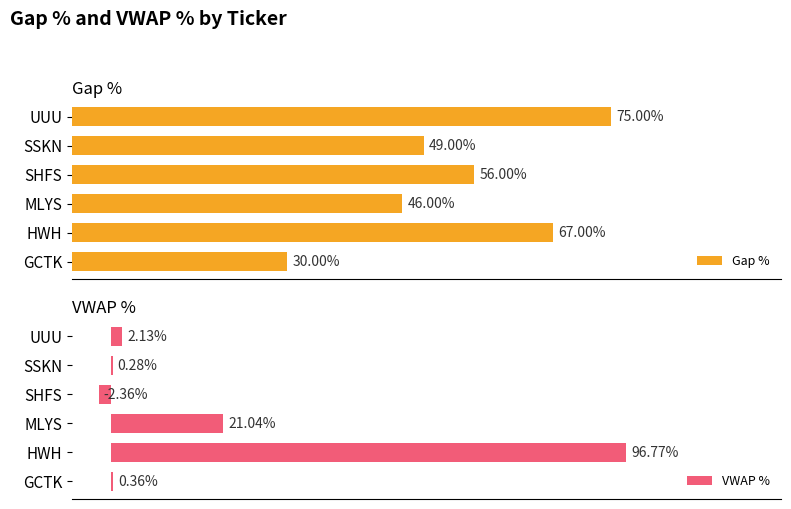

List the labels in order of Gap % value, largest first.

UUU, HWH, SHFS, SSKN, MLYS, GCTK